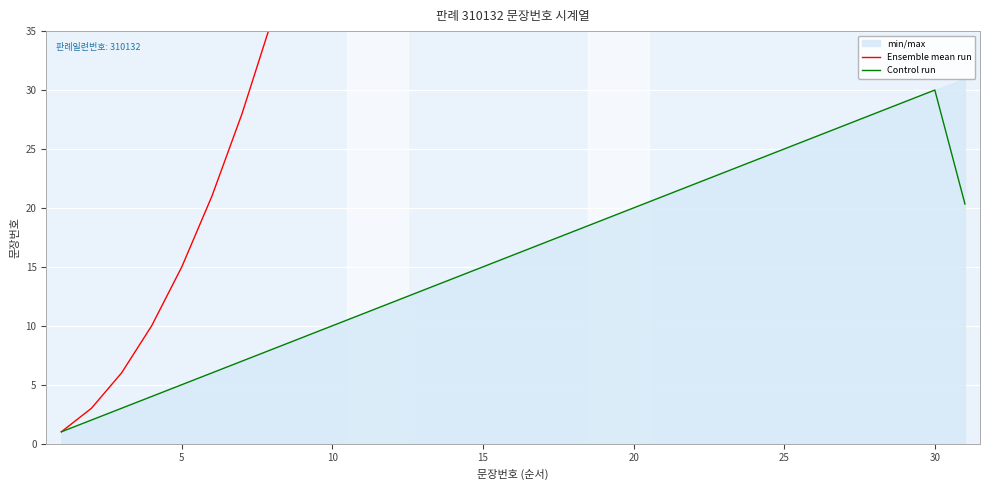

Which category has the highest value in the Control run series?

30